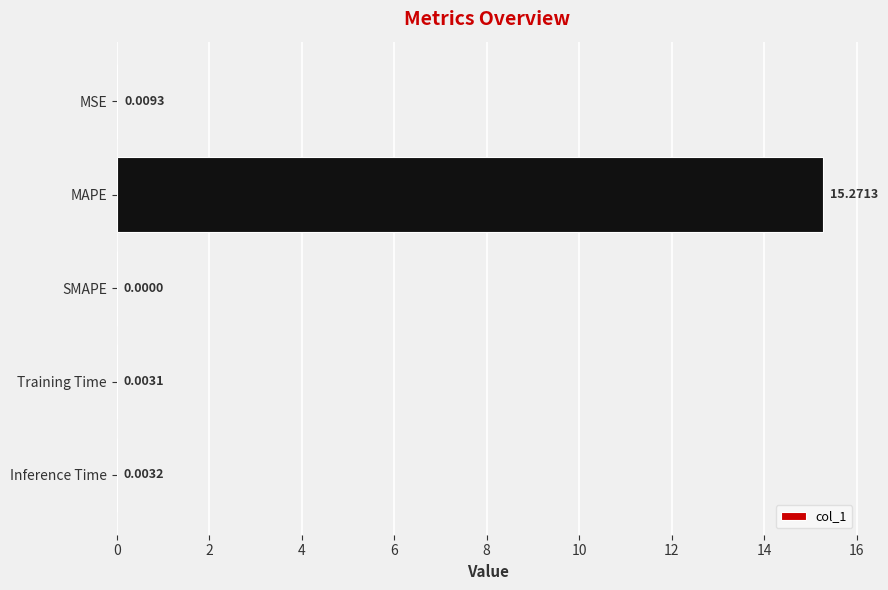

Where is the data nearest to the value 7?

MSE